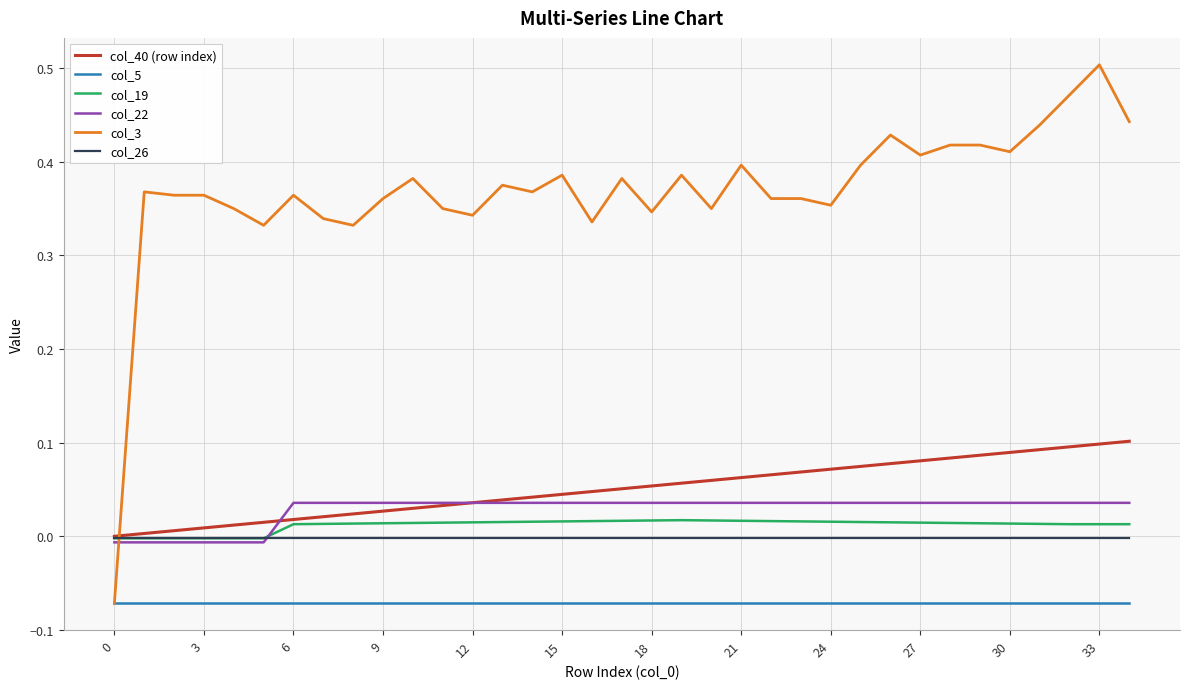

Which series has the largest total across all categories?

col_3